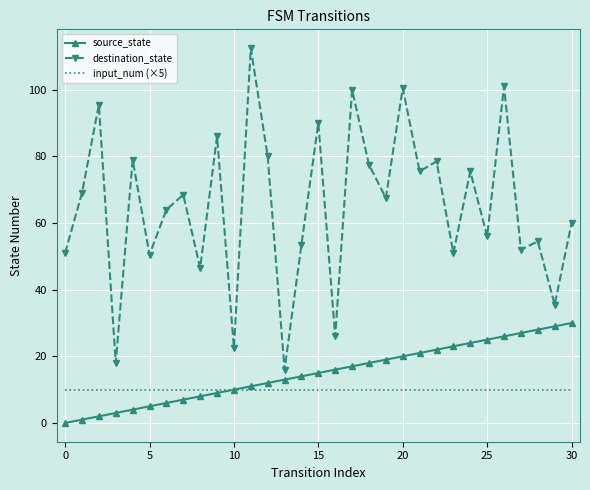

What is the greatest value displayed?

112.5